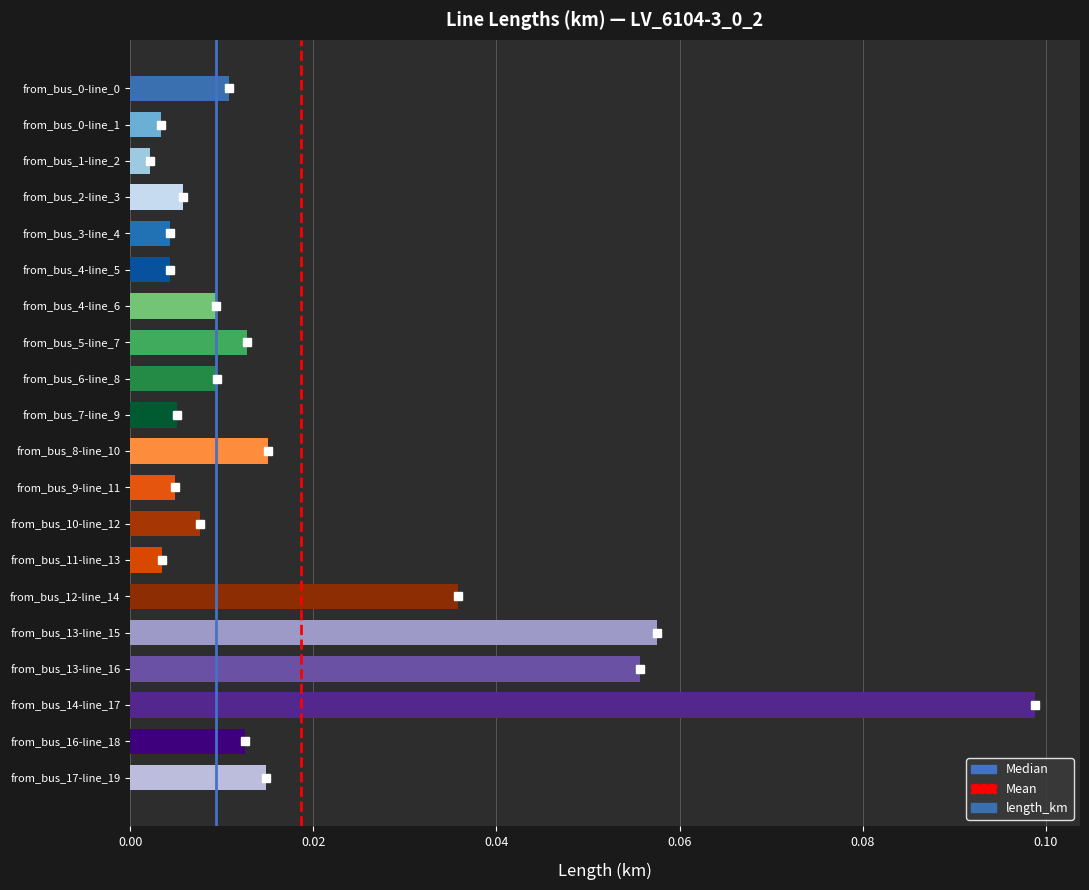

At which category does the chart reach its peak across all series?

from_bus_14-line_17